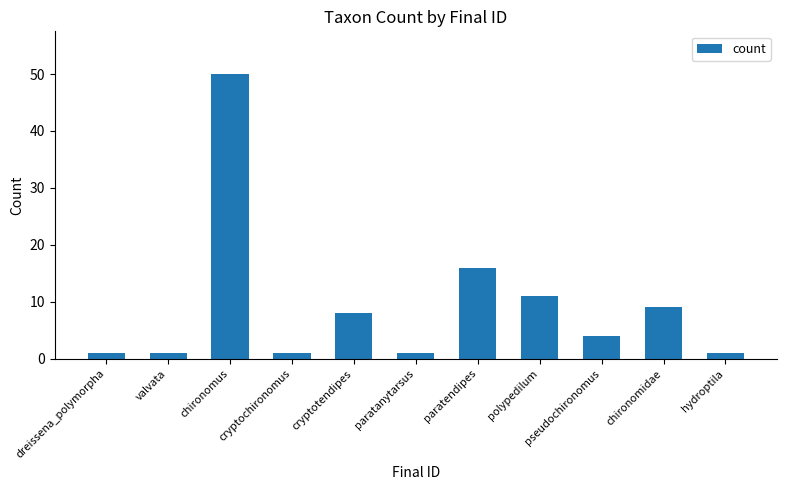

What is the label of the 3rd bar from the right?

pseudochironomus